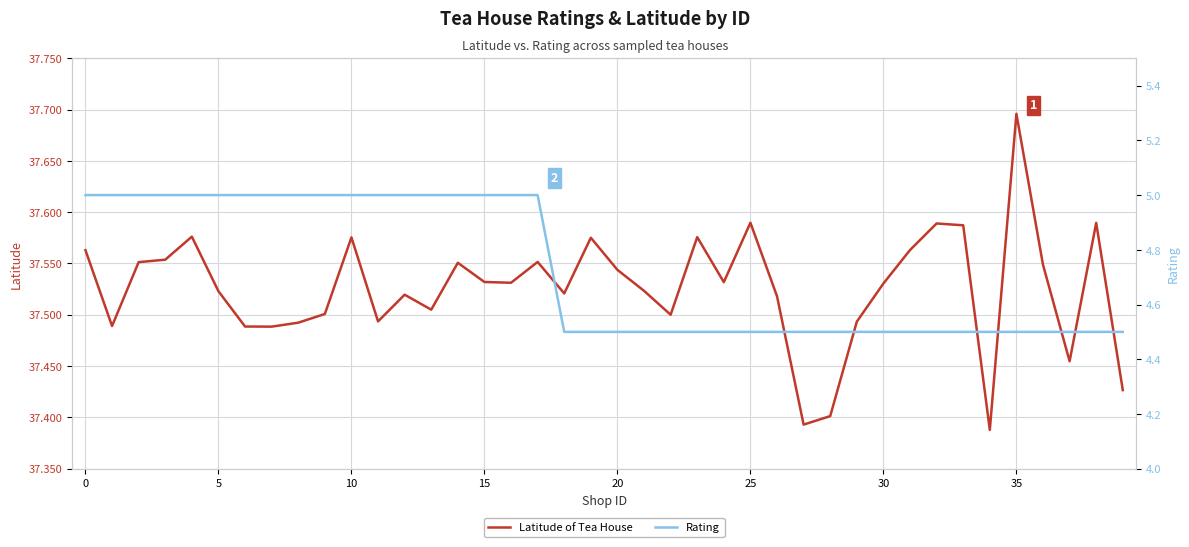

Which series has the largest total across all categories?

Latitude of Tea House